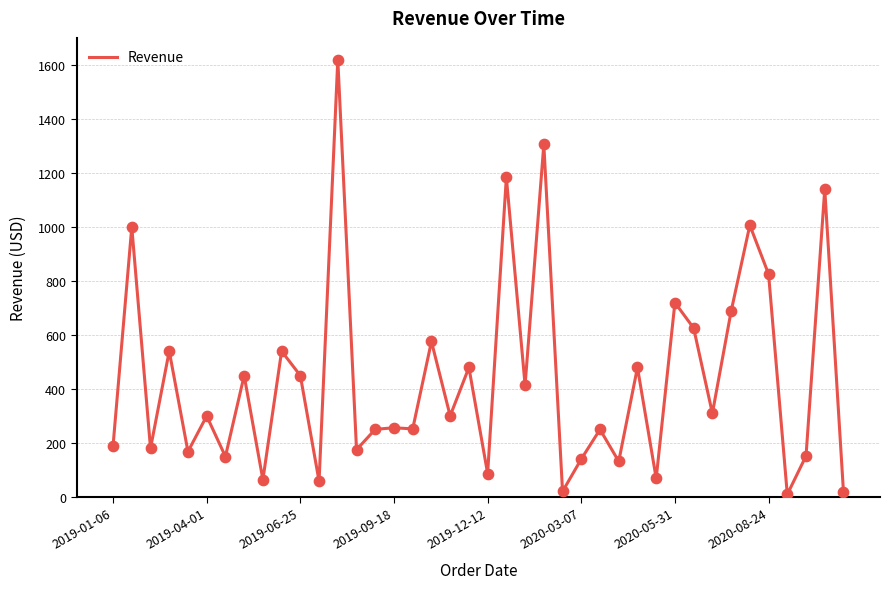

What is the greatest value displayed?

1619.2